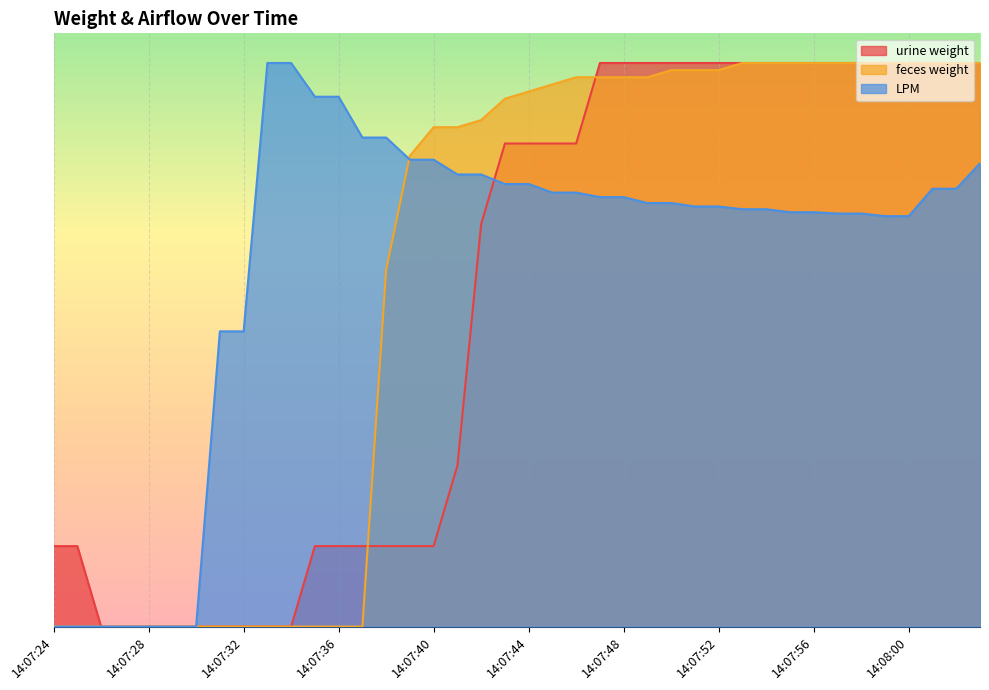

Which series changed the most between 14:07:43 and 14:08:03?

urine weight